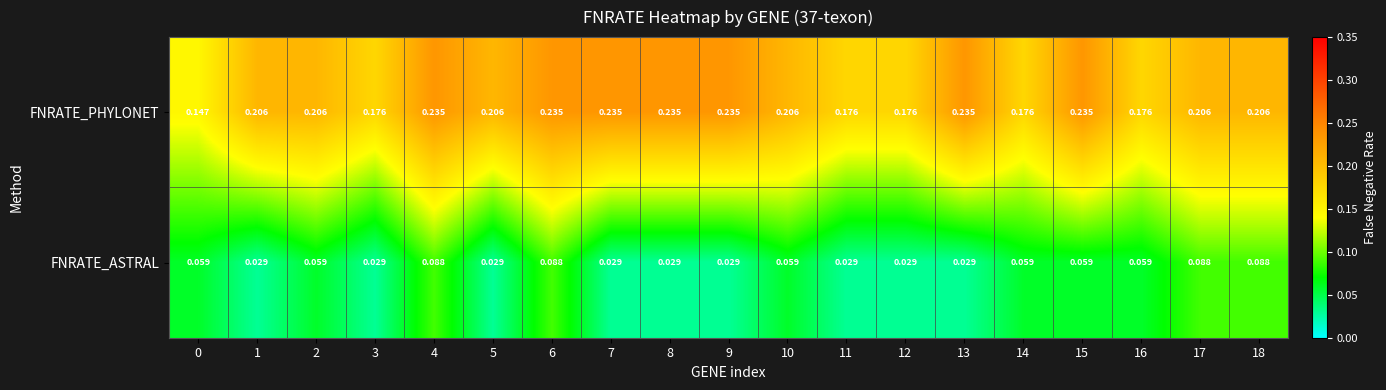

Which series changed the most between 3 and 15?

FNRATE_PHYLONET